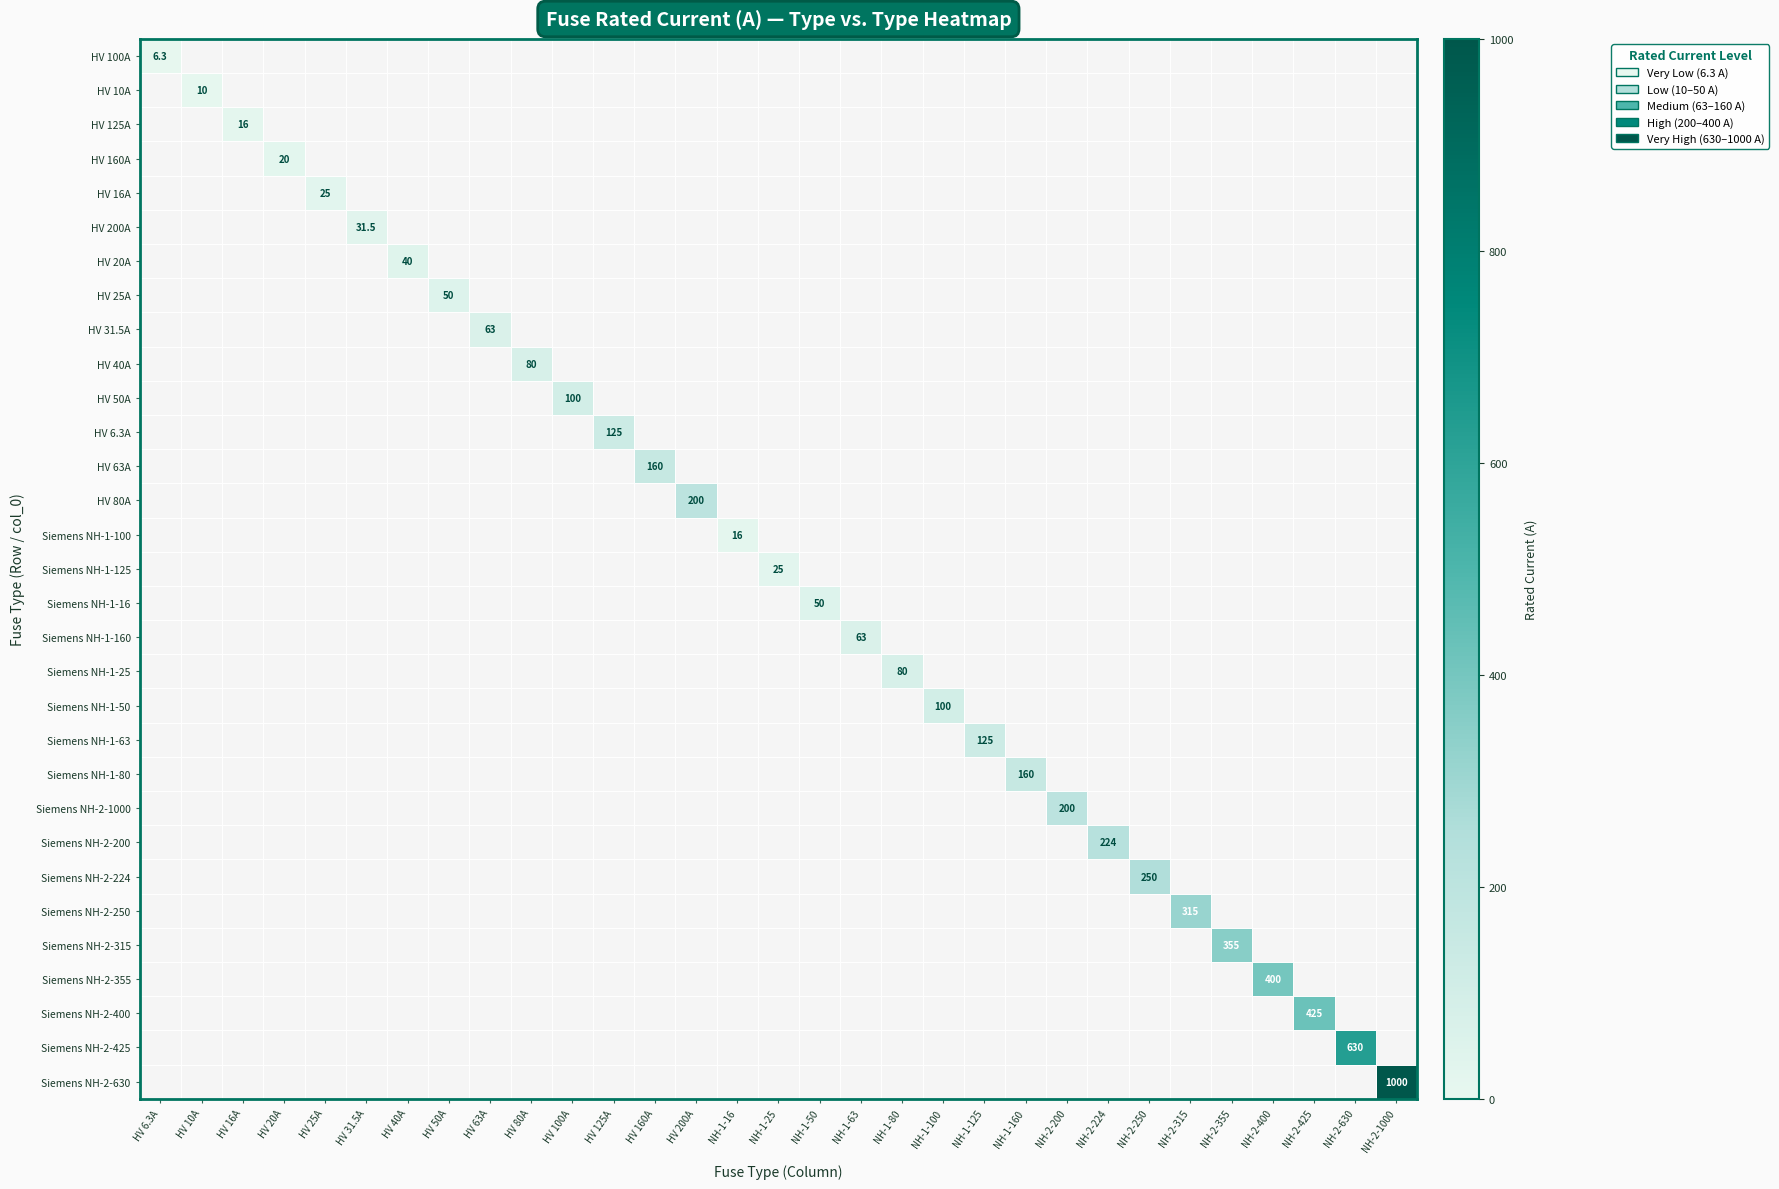

At which category does the chart reach its peak across all series?

NH-2-1000